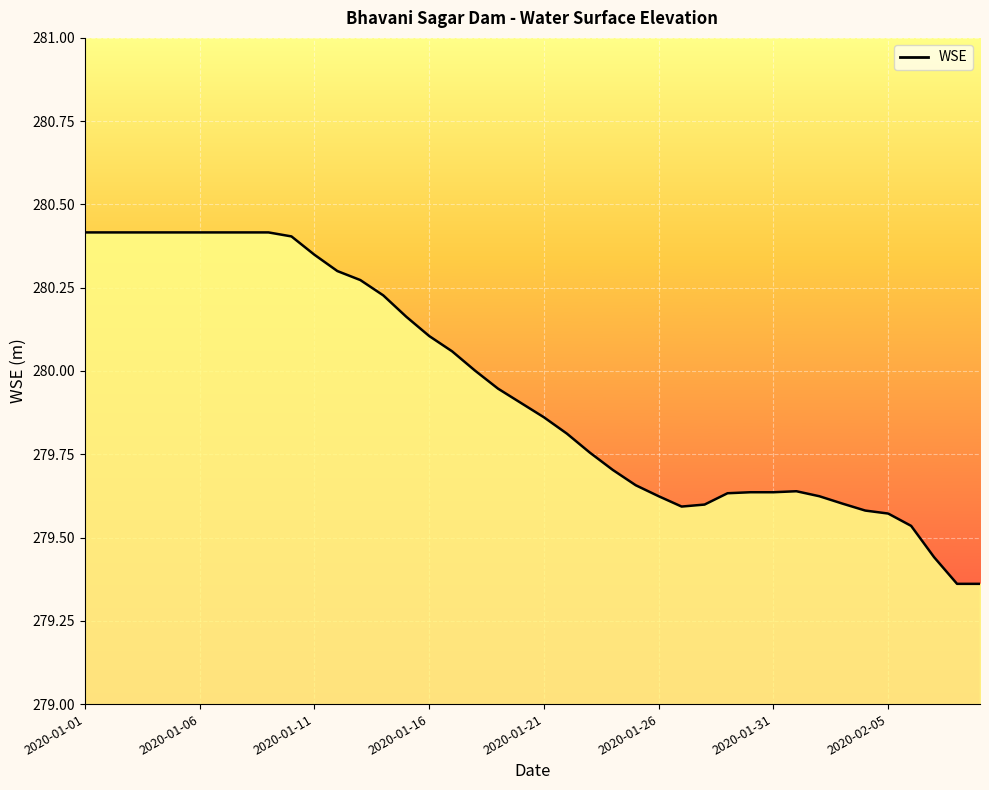

What is the difference between the second highest and minimum values?

1.1